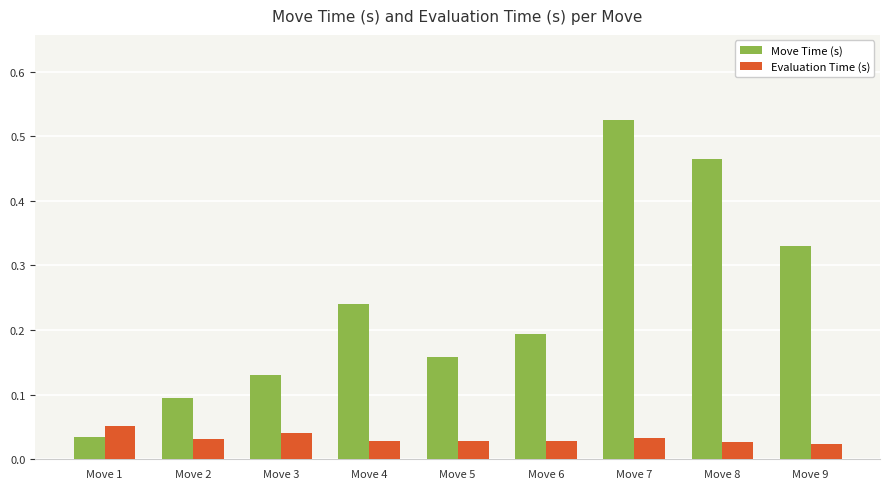

Which series has the largest range (max minus min)?

Move Time (s)